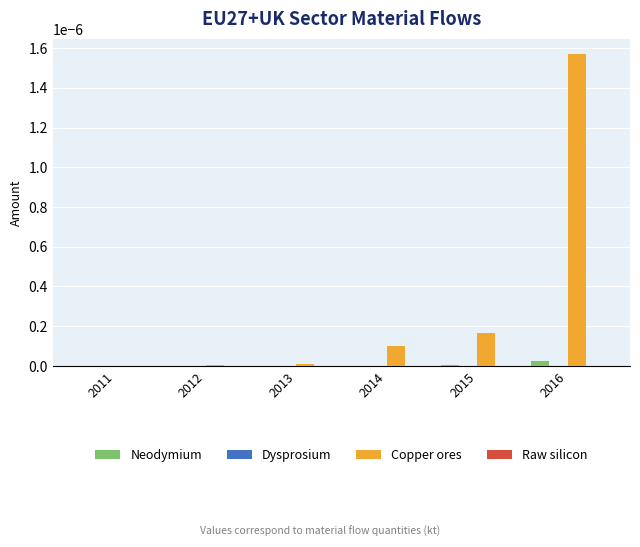

Which series changed the most between 2012 and 2015?

Copper ores